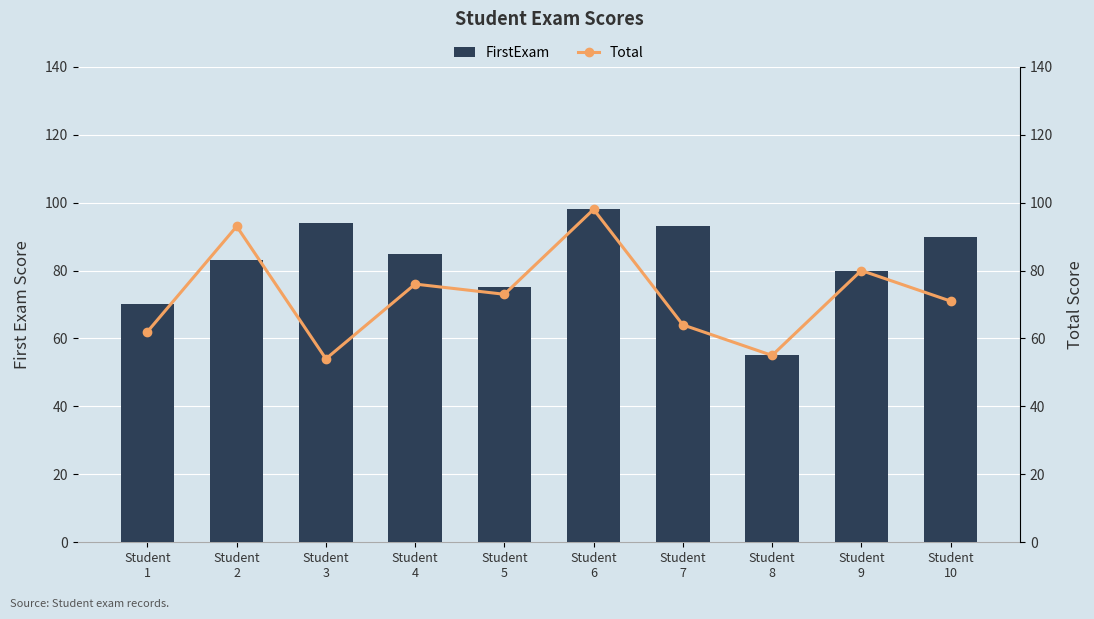

How many categories are shown in the chart?

10